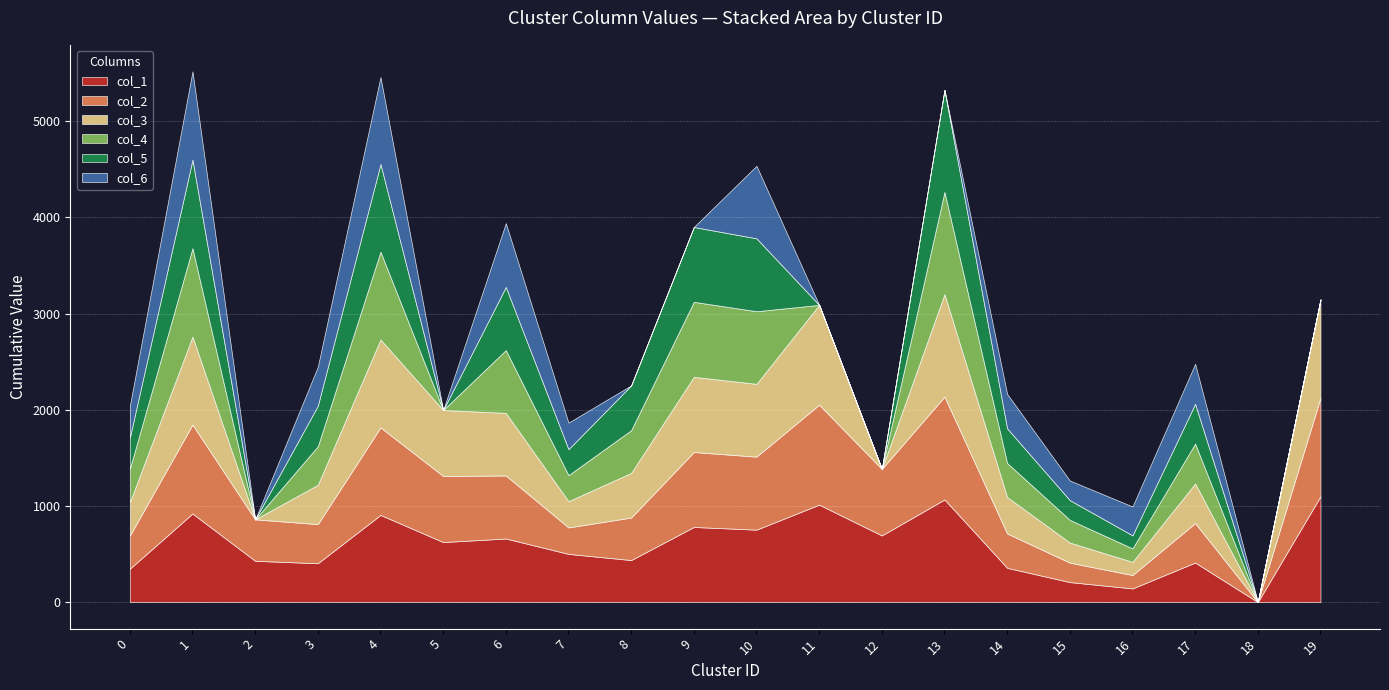

Which label corresponds to the smallest value in the chart?

18